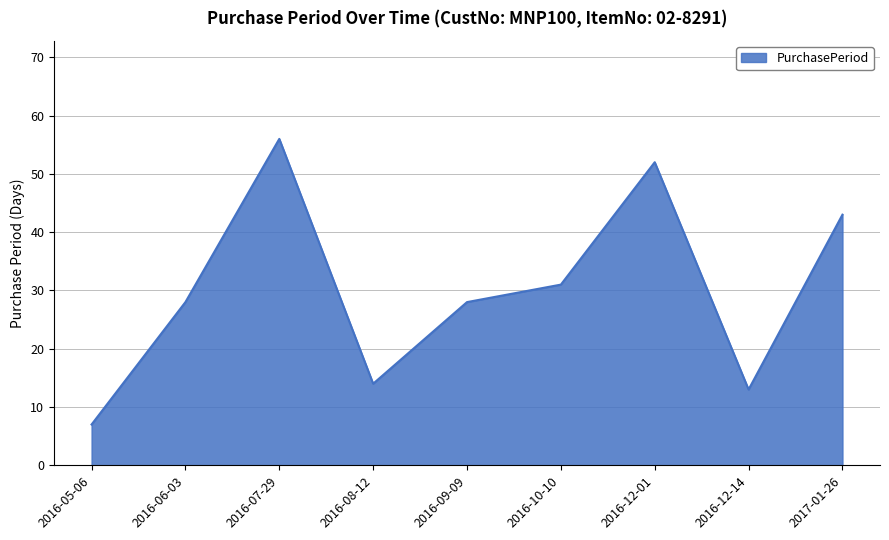

Reading left to right, transcribe all the data shown in this chart.

7	28	56	14	28	31	52	13	43